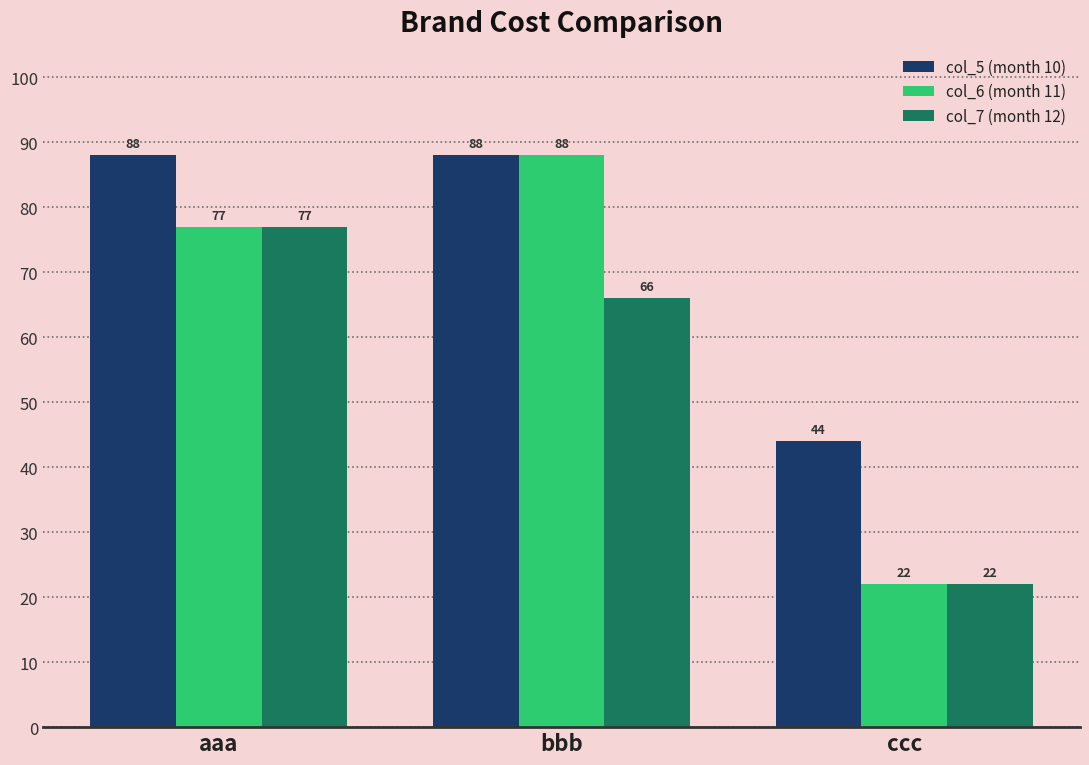

What is the highest value of the col_6 (month 11) series?

88